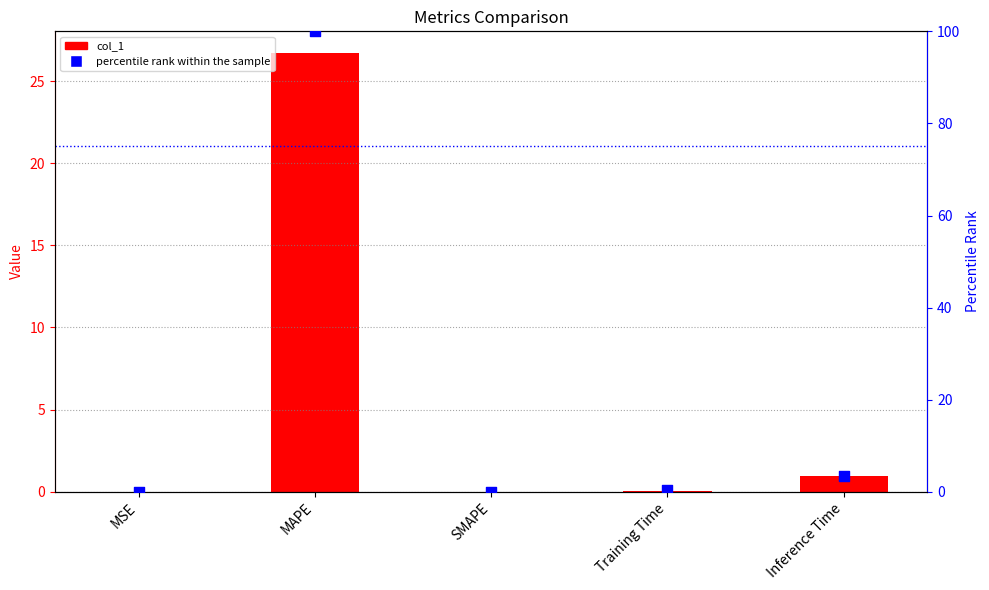

Which series reaches the minimum Y coordinate?

col_1